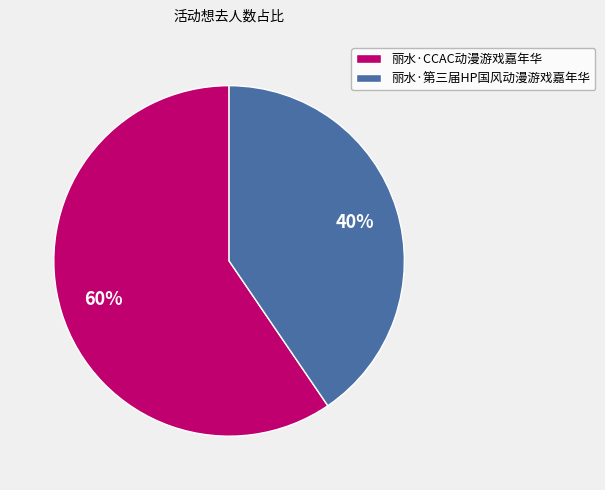

What percentage is the 丽水·第三届HP国风动漫游戏嘉年华 slice, to the nearest percent?

40%